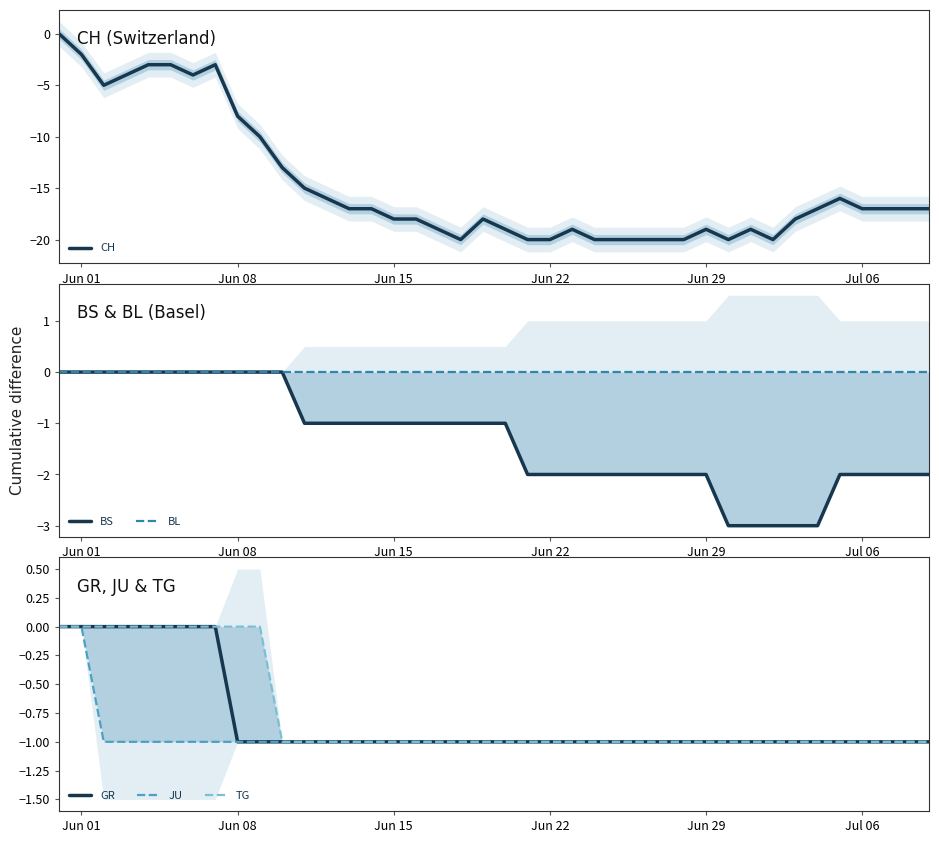

What is the sum of all CH values?

-588